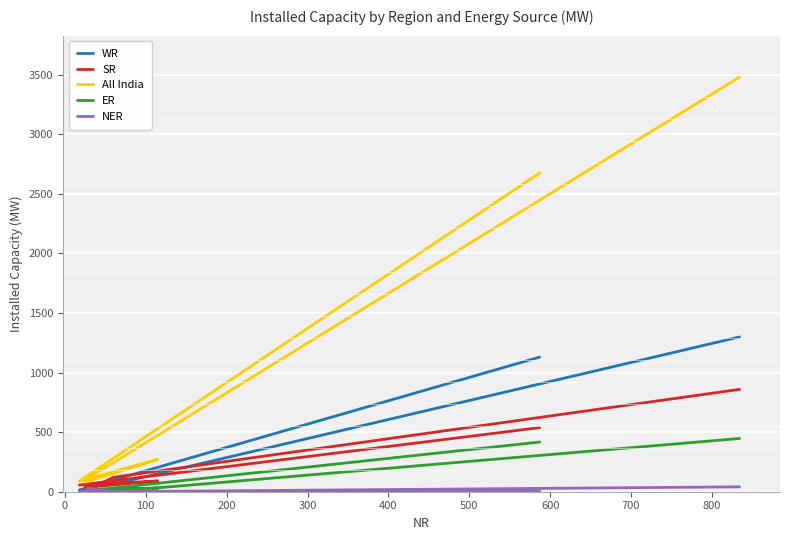

Is the value of All India at 400 greater than the value of SR at 400?

Yes